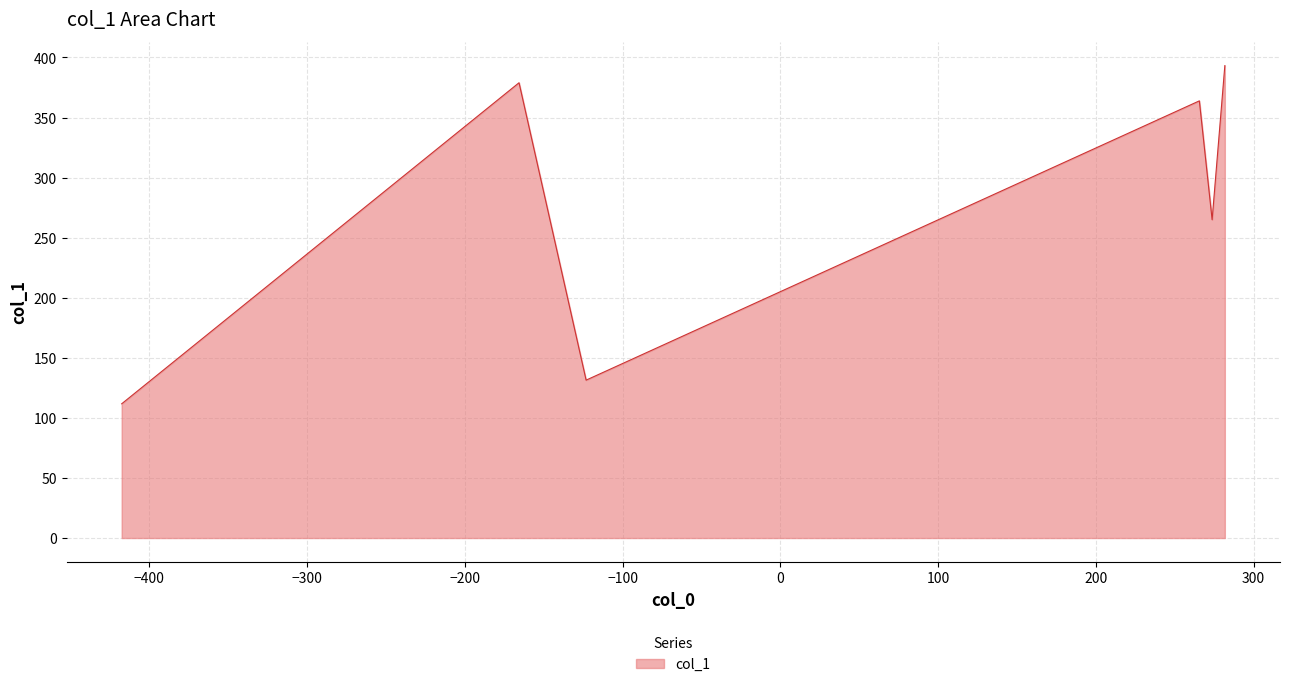

Count the number of values greater than 363.

3